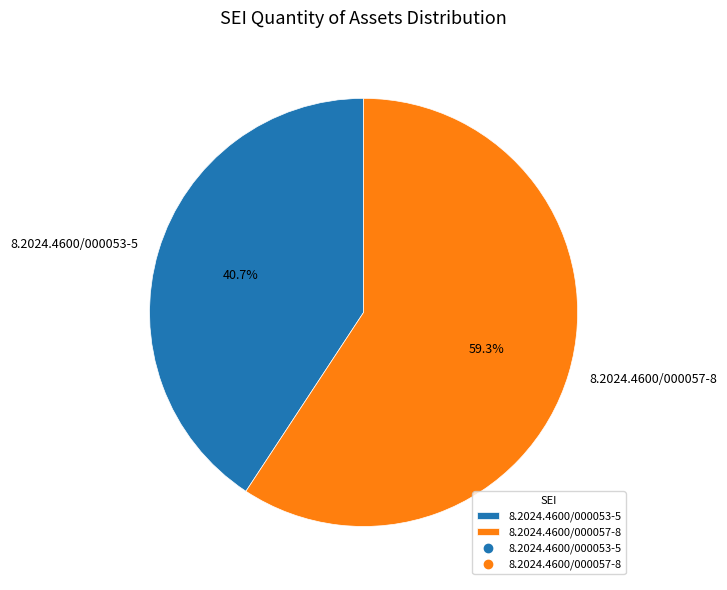

To the nearest percent, what is the difference between the 8.2024.4600/000057-8 and 8.2024.4600/000053-5 slice percentages?

19%